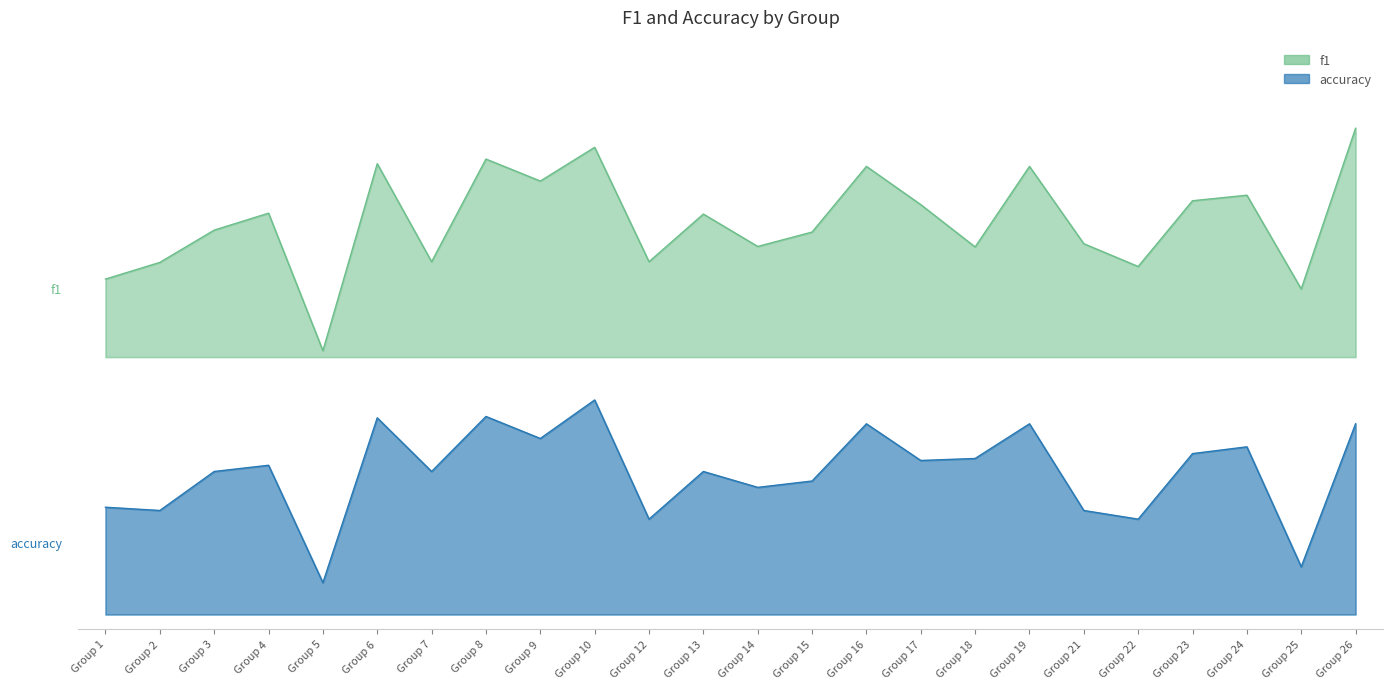

The f1 series shows 0.4 at Group 17. True or false?

False